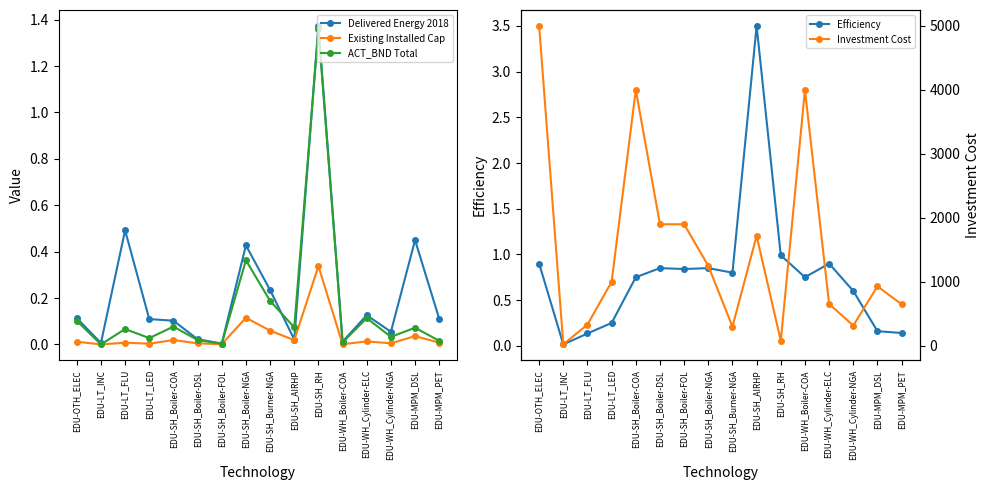

How many times do ACT_BND Total and Efficiency cross each other?

2